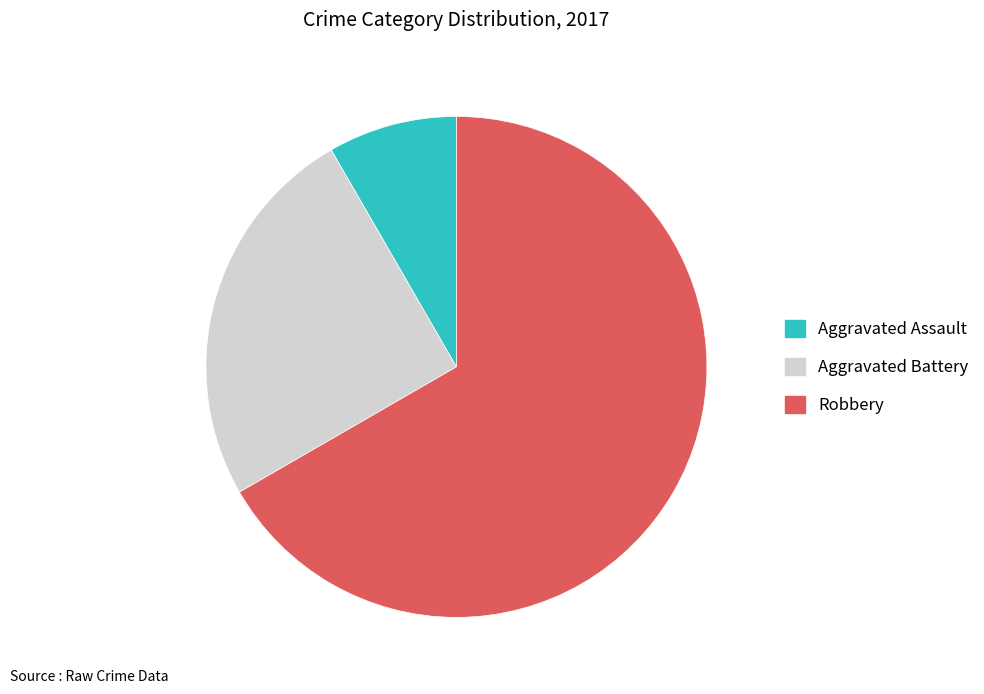

Is Robbery the majority of the pie?

Yes